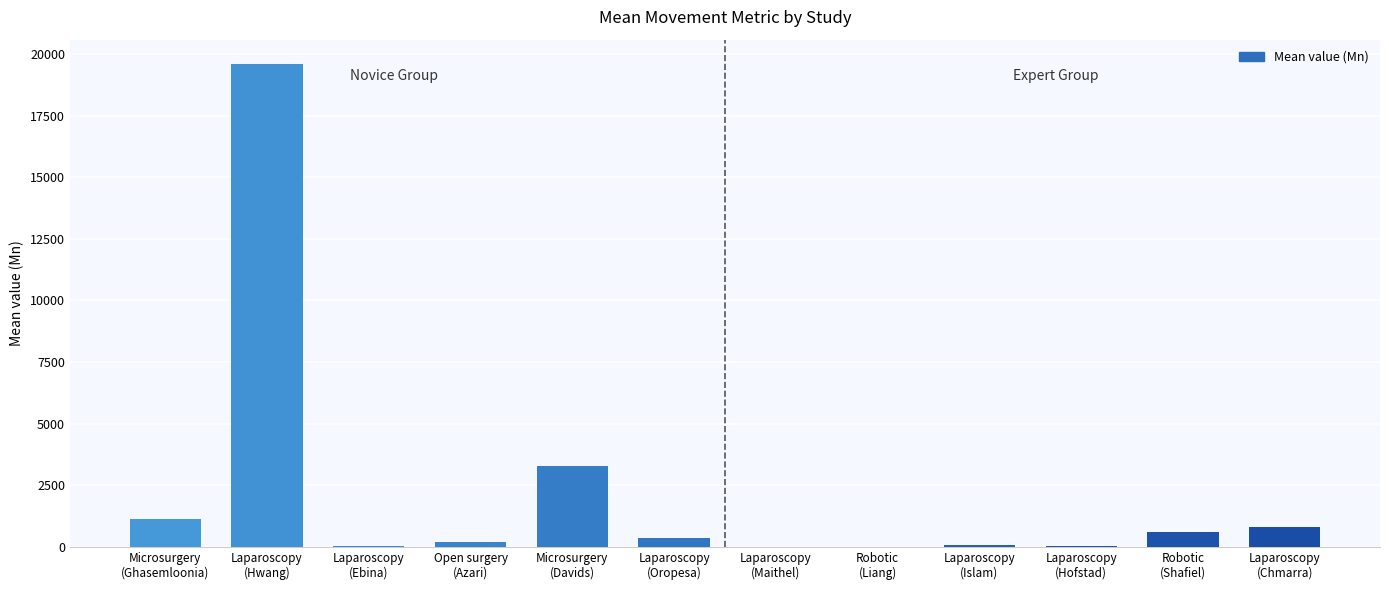

Does the chart contain stacked bars?

No